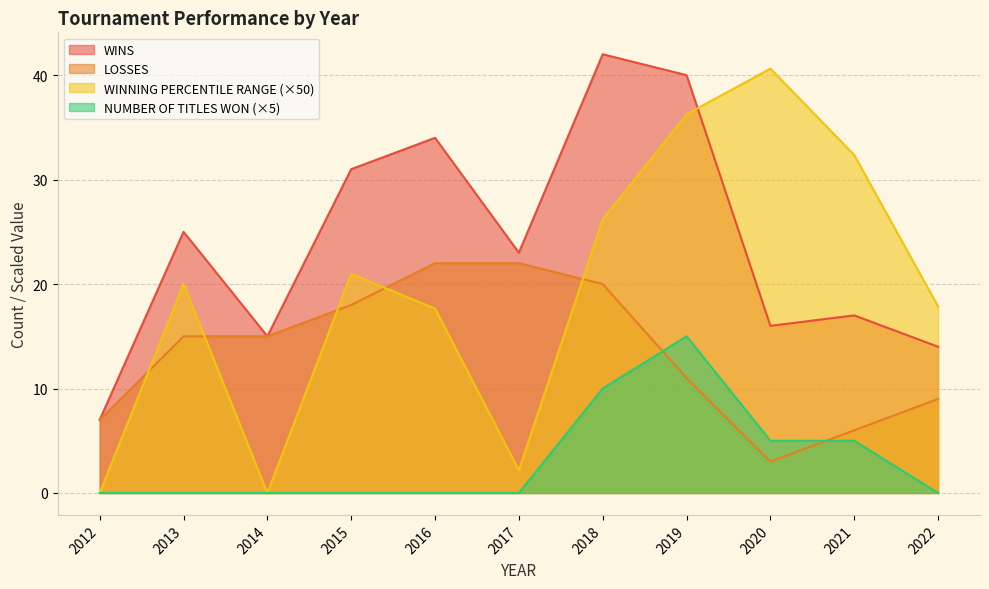

At how many categories does at least one series exceed 10?

10